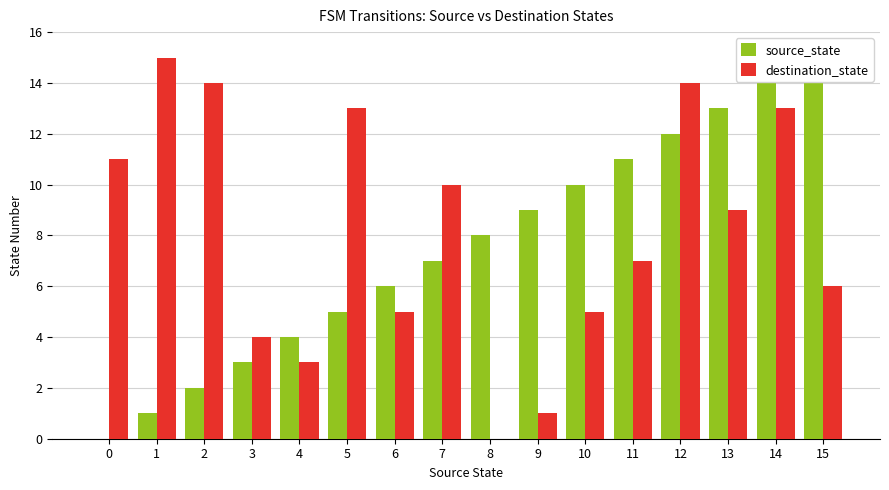

At which label is source_state closest to 7?

7